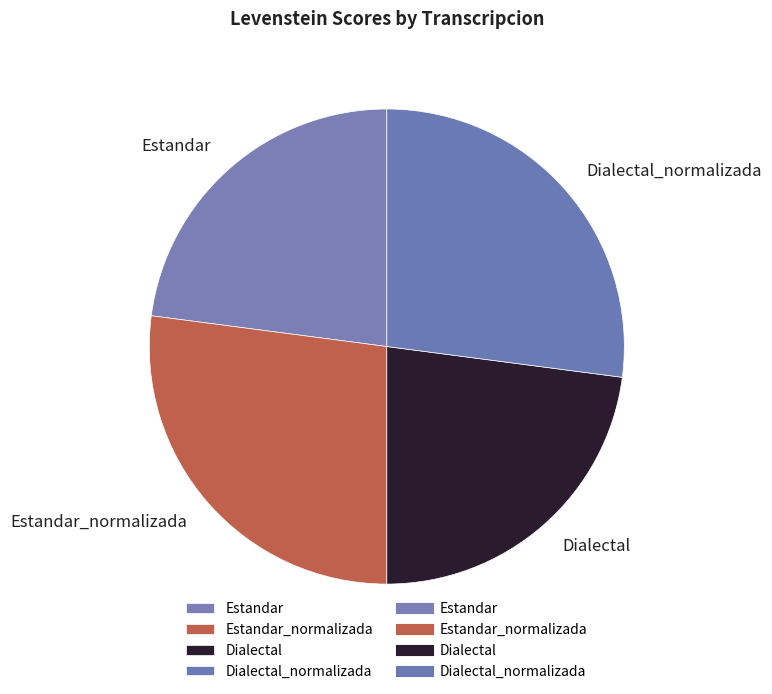

Which has a higher value, Dialectal or Dialectal_normalizada?

Dialectal_normalizada